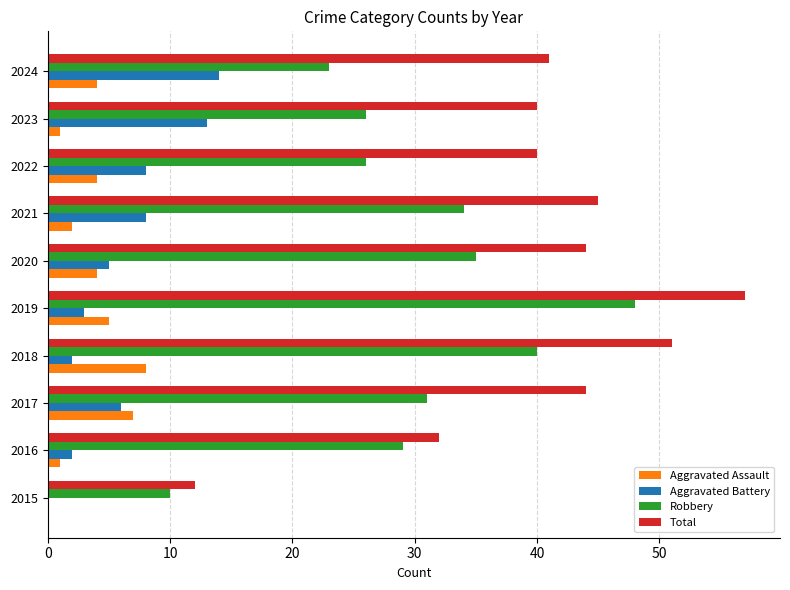

Which series has the largest total across all categories?

Total